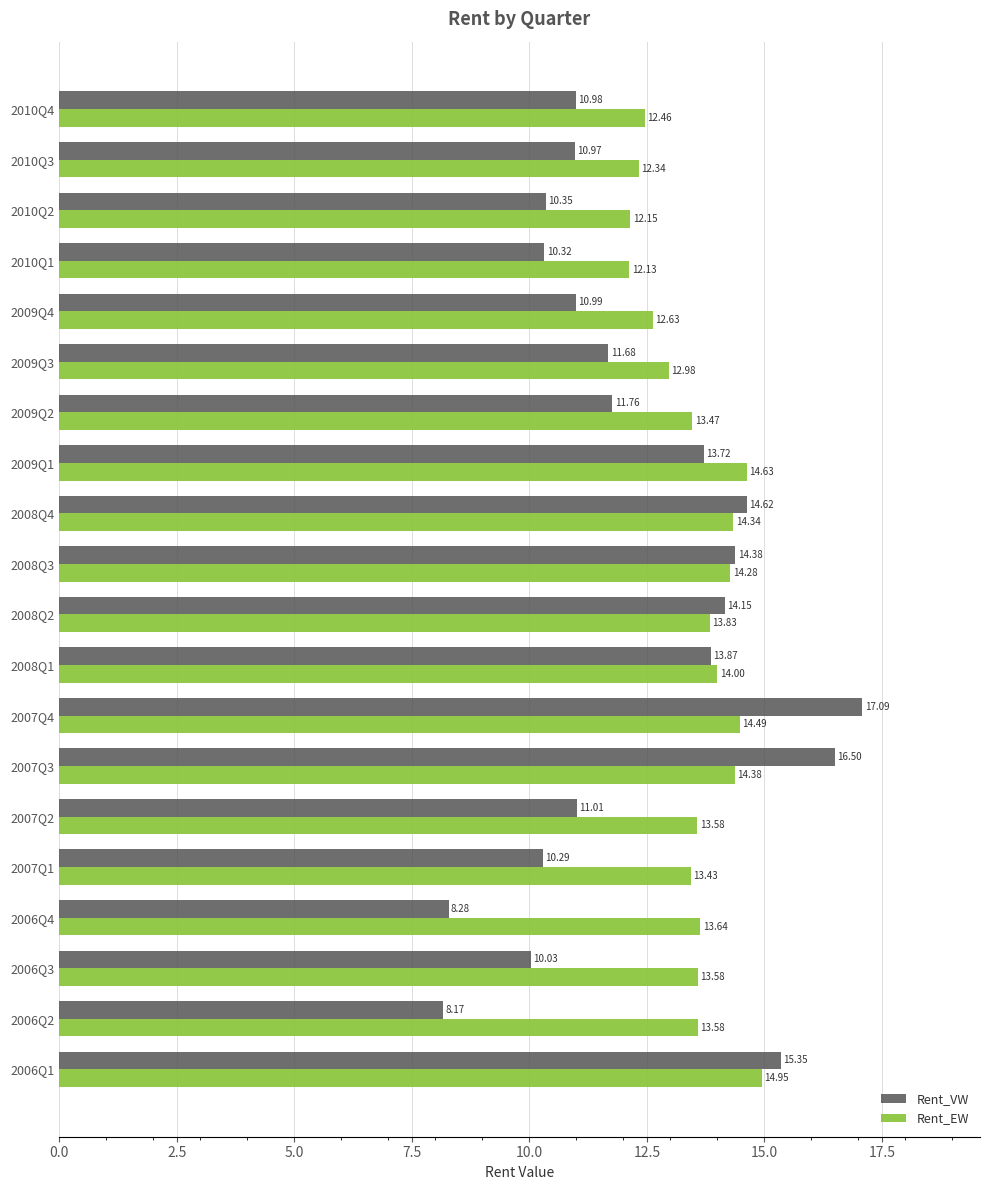

At which category is the sum across all series the highest?

2007Q4